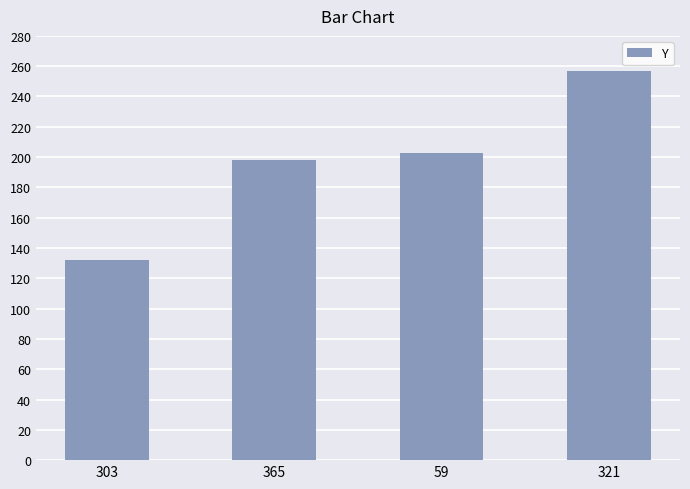

How many series are shown in this chart?

1